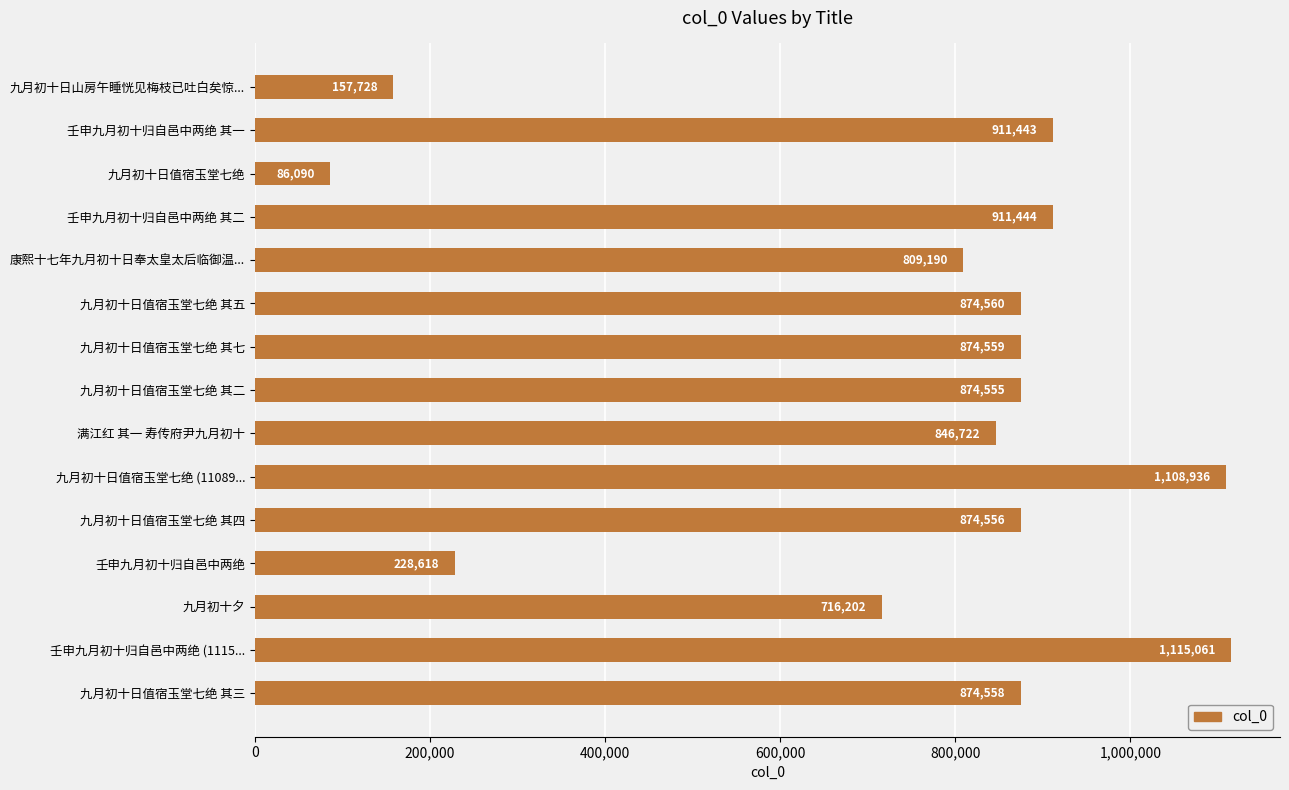

What value does the data have at 满江红 其一 寿传府尹九月初十, to the nearest 50?

846700